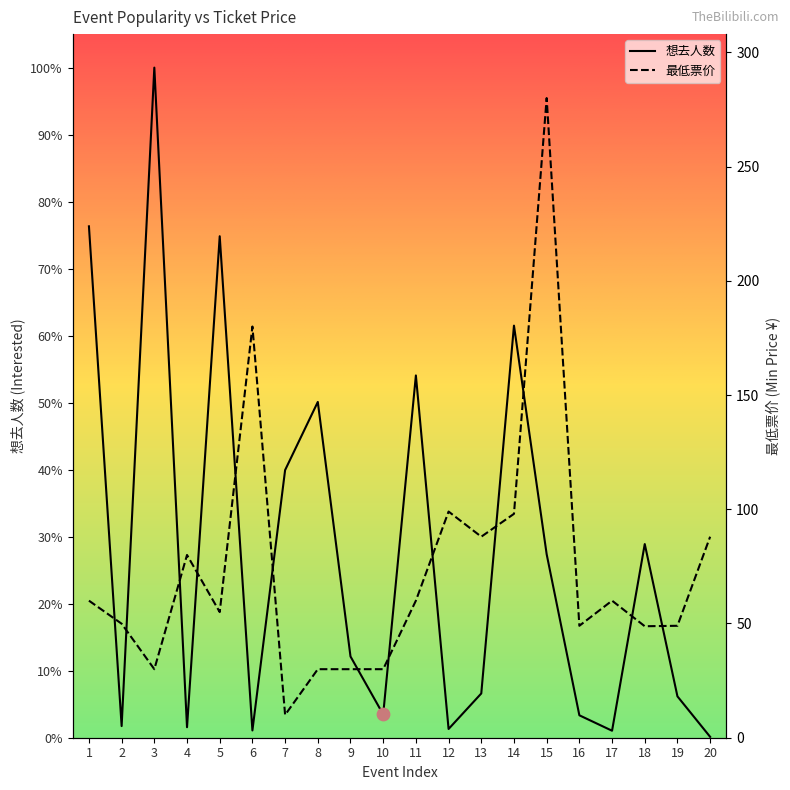

Which series has the largest Y range (max minus min)?

想去人数